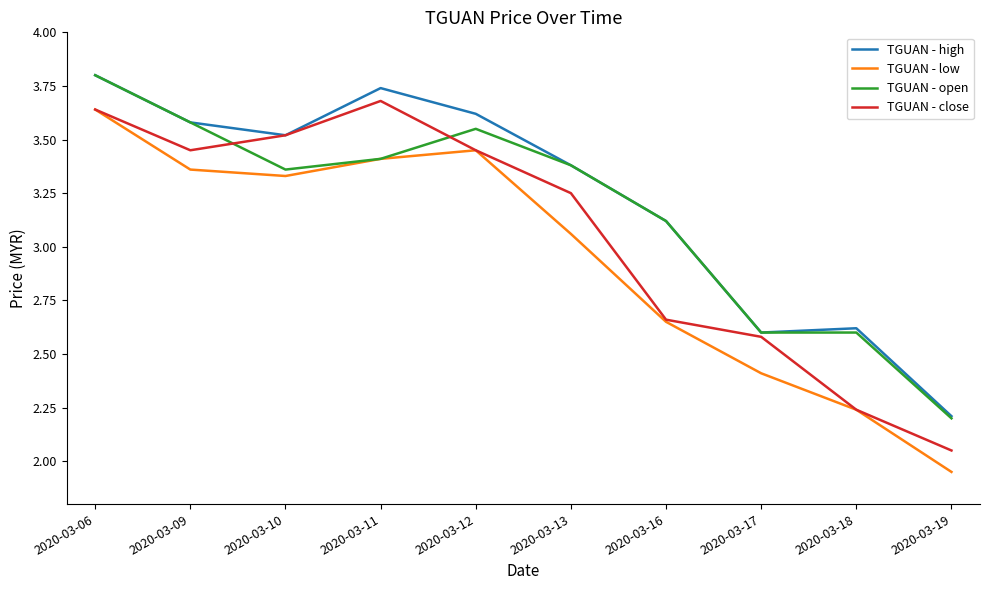

How many interior local peaks does the TGUAN - high series have?

2